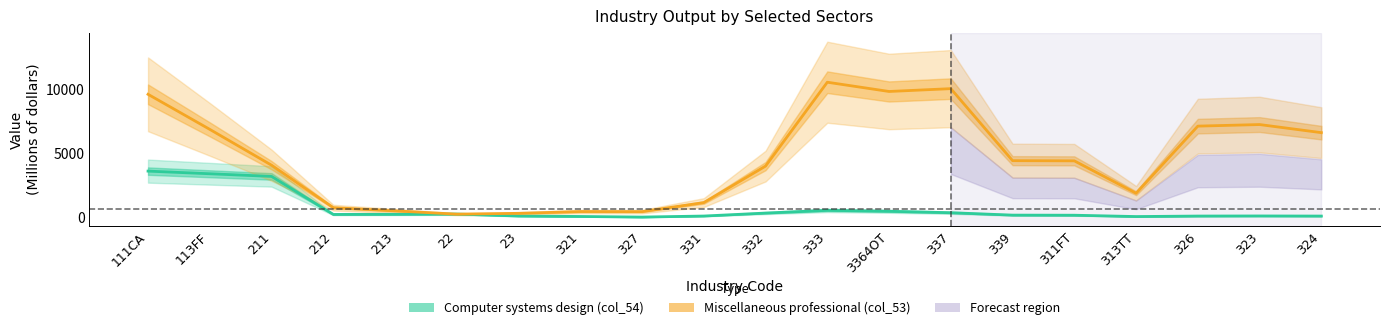

Reading left to right, list all the values displayed in this chart.

Computer systems design (col_54): 111CA=3608.7	113FF=3402.3	211=3194.3	212=225.3	213=234.3	22=254.3	23=100.0	321=65.0	327=18.7	331=99.7	332=332.0	333=545.0	3364OT=471.7	337=358.7	339=171.7	311FT=163.3	313TT=59.0	326=98.0	323=106.0	324=97.0
Miscellaneous professional (col_53): 111CA=9609.3	113FF=6870.3	211=4070.7	212=753.3	213=503.3	22=246.3	23=310.7	321=449.0	327=443.3	331=1150.7	332=4001.3	333=10553.7	3364OT=9830.3	337=10051.7	339=4425.3	311FT=4410.7	313TT=1882.3	326=7123.7	323=7246.3	324=6613.7